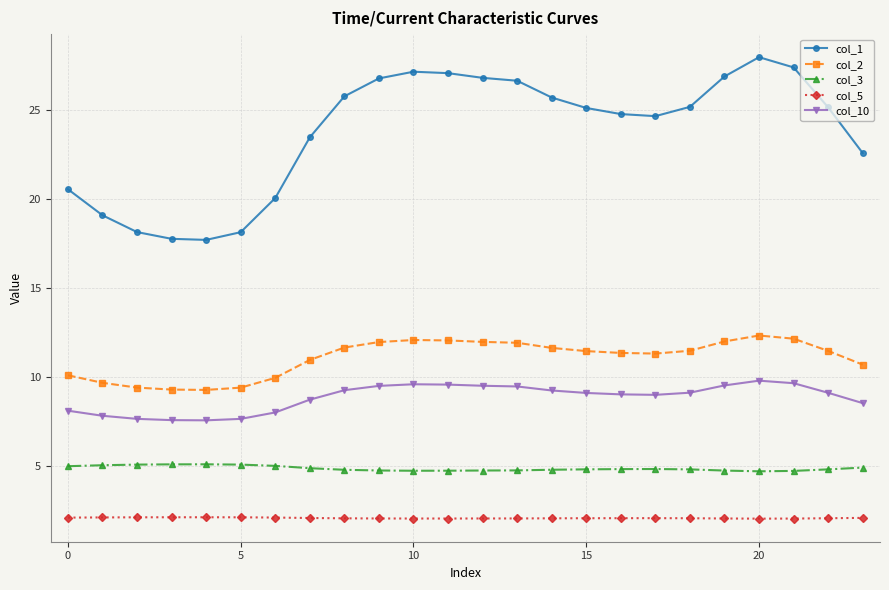

True or false: col_10 and col_2 intersect in this chart.

False